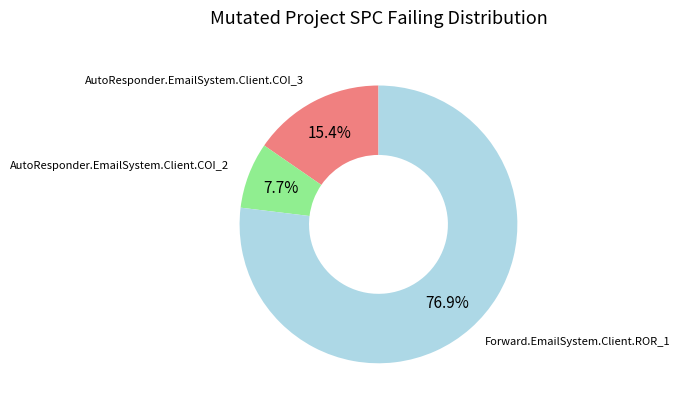

Count the number of slices in the pie.

3